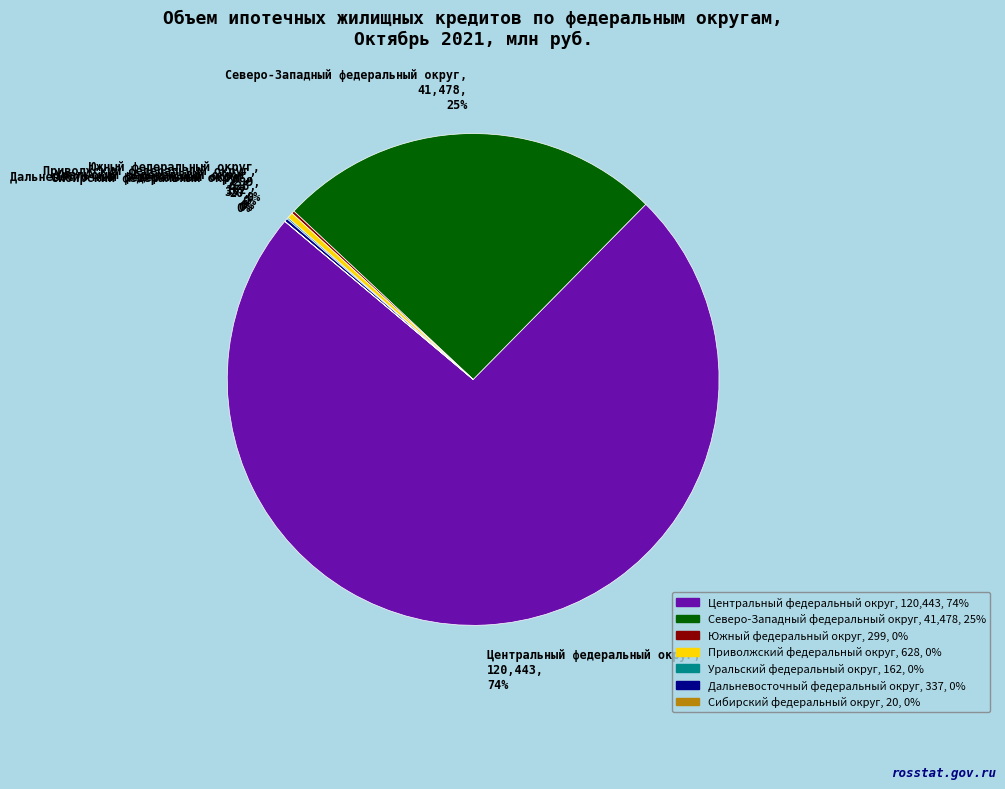

Is it true that Центральный федеральный округ is 74% of the pie?

True